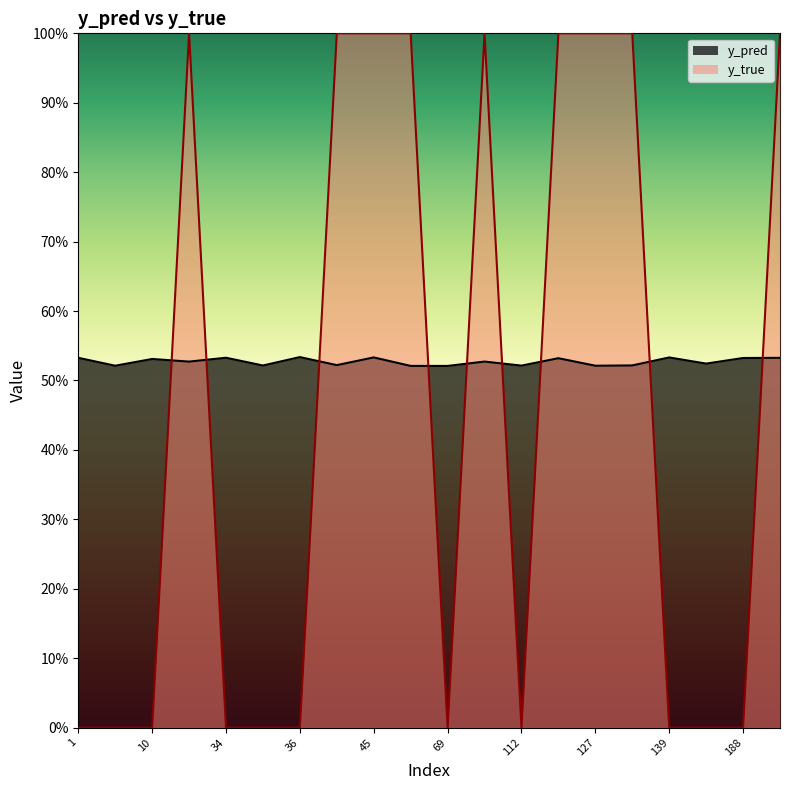

Which label corresponds to the largest value in the chart?

23